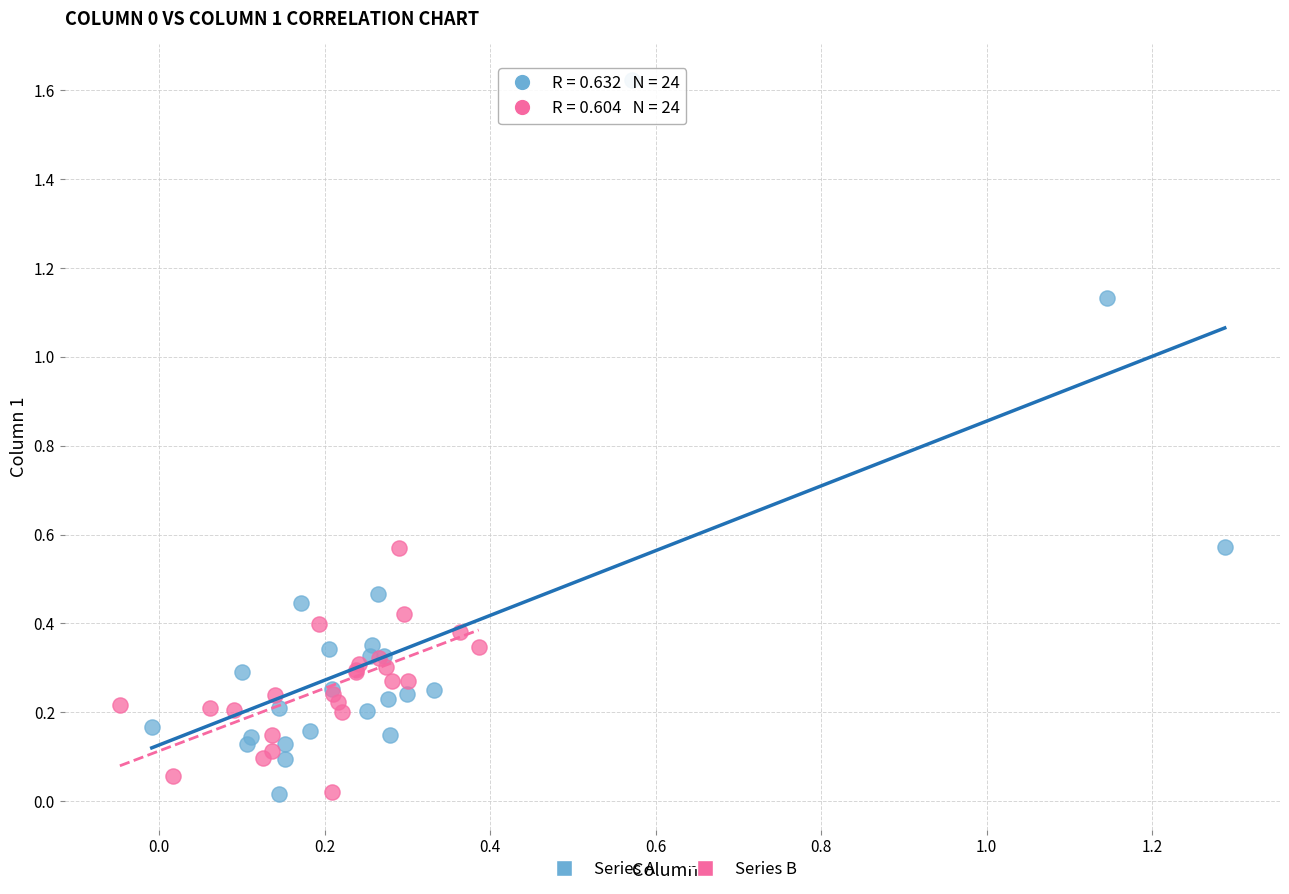

Which series contains the highest Y value?

Series A